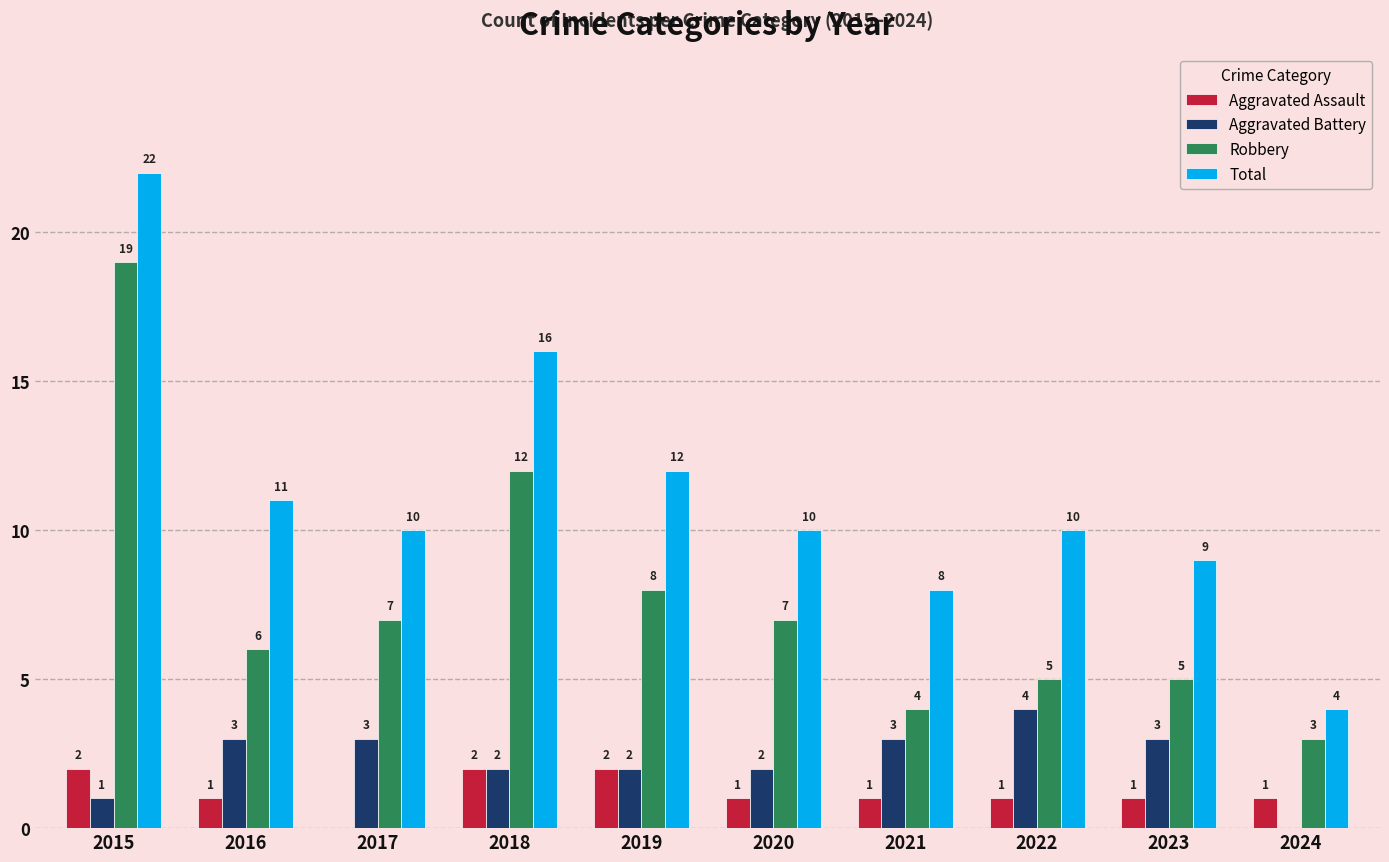

Which series has the largest range (max minus min)?

Total